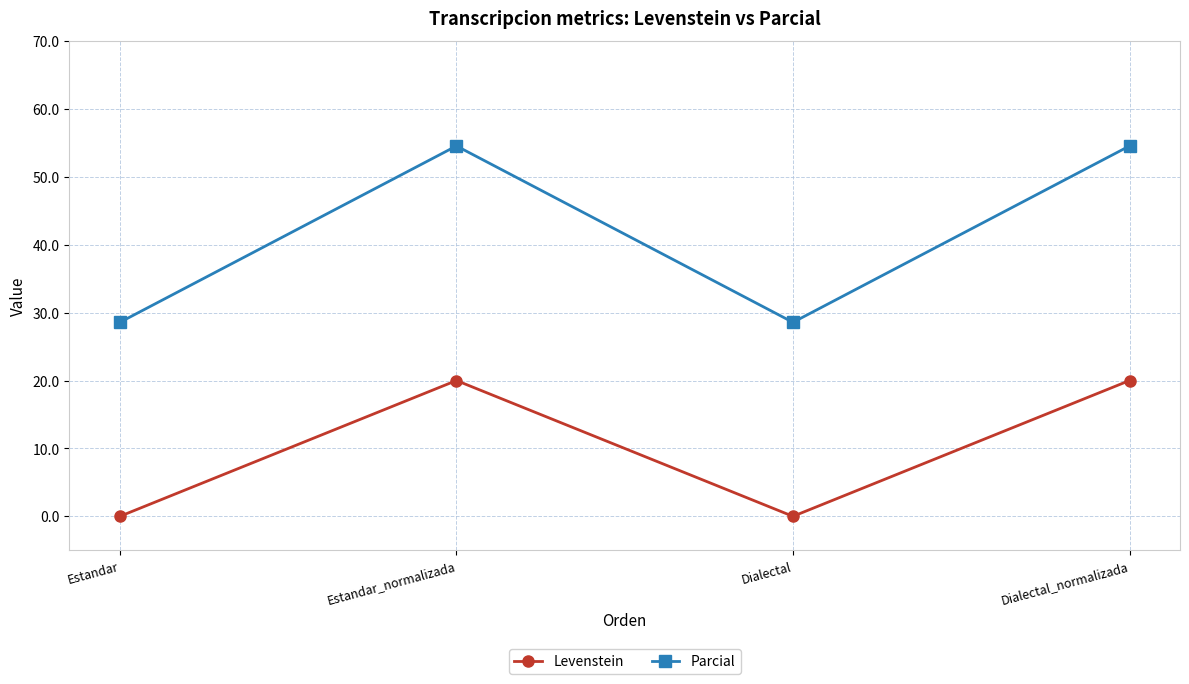

Which series has the largest total across all categories?

Parcial